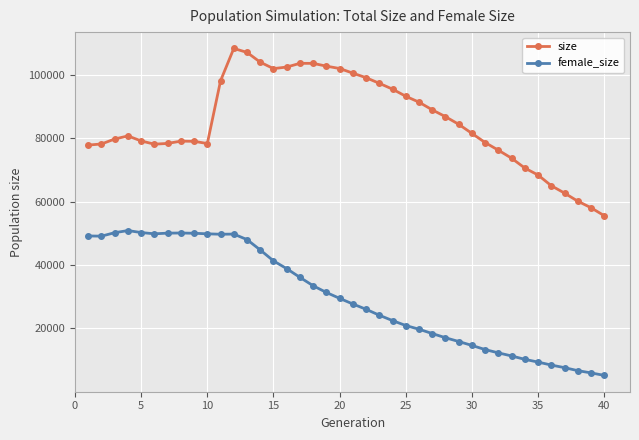

Which series has the largest total across all categories?

size